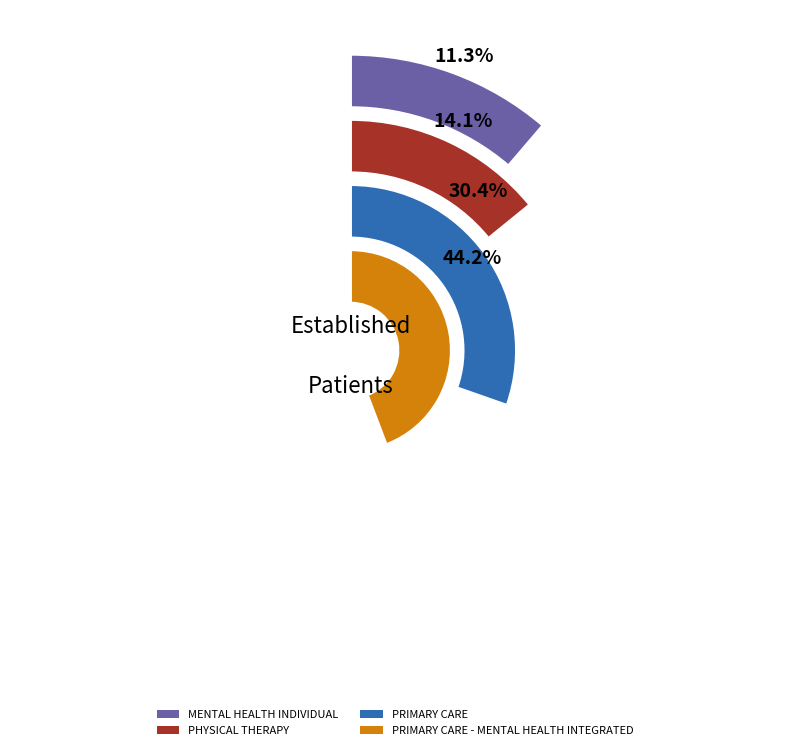

Rank the categories by value from highest to lowest.

PRIMARY CARE - MENTAL HEALTH INTEGRATED, PRIMARY CARE, PHYSICAL THERAPY, MENTAL HEALTH INDIVIDUAL